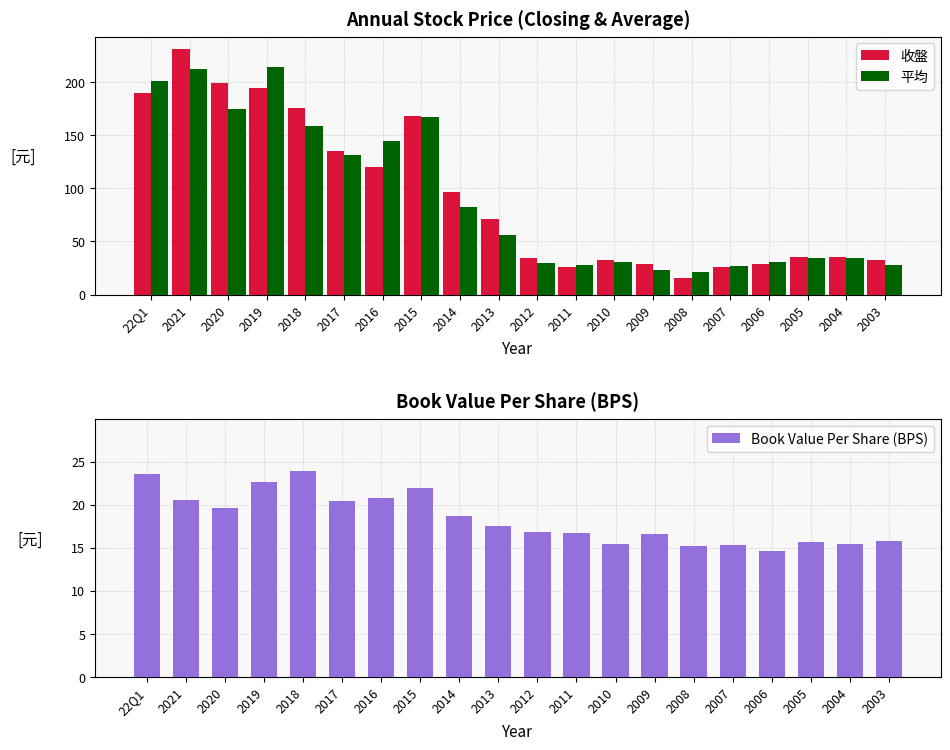

At which label is 收盤 closest to 123?

2016